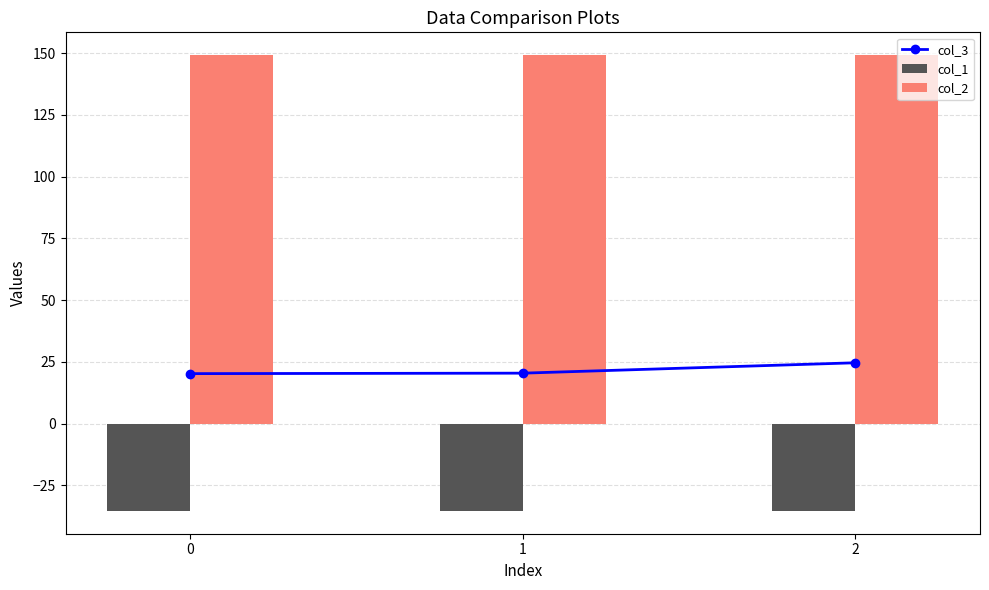

The col_2 series shows 210.2 at 0. True or false?

False